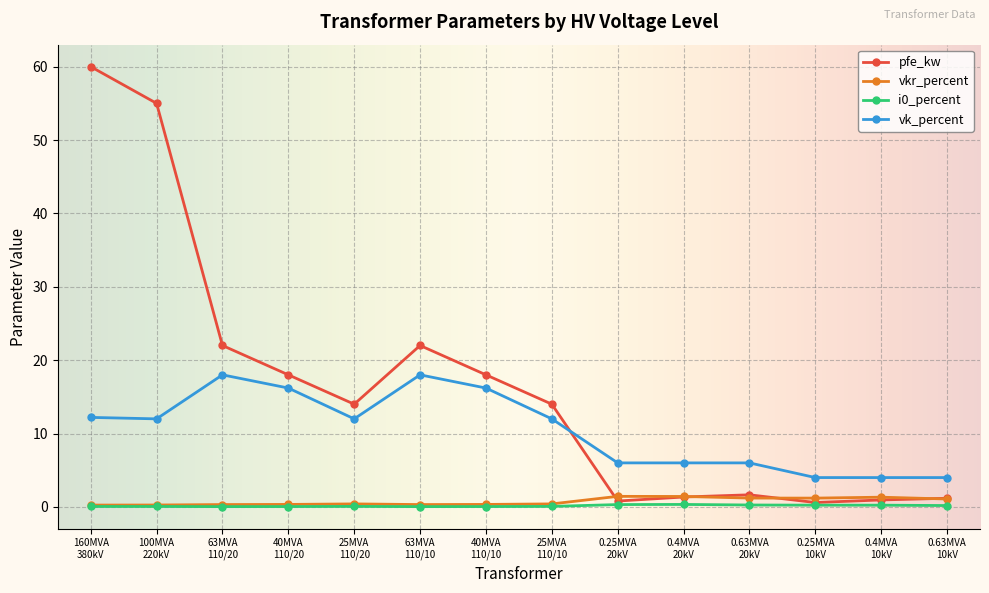

Which series has the largest total across all categories?

pfe_kw